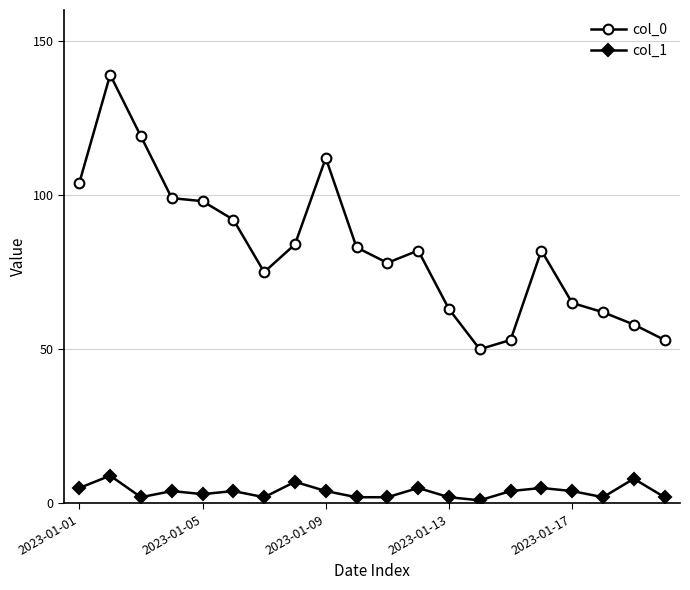

Rank the series by their maximum value, from highest to lowest.

col_0, col_1